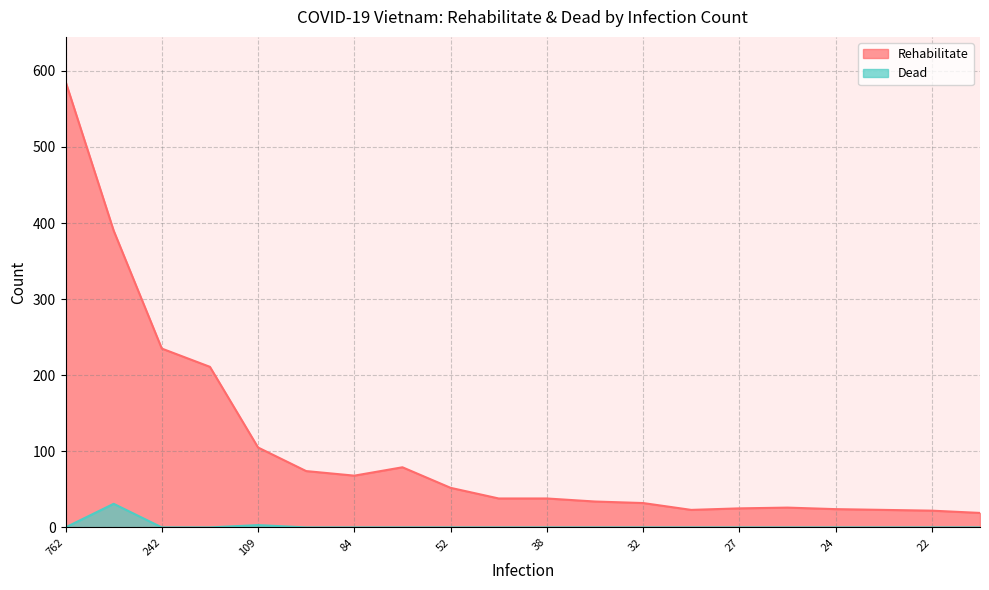

At which label is Rehabilitate closest to 302?

242